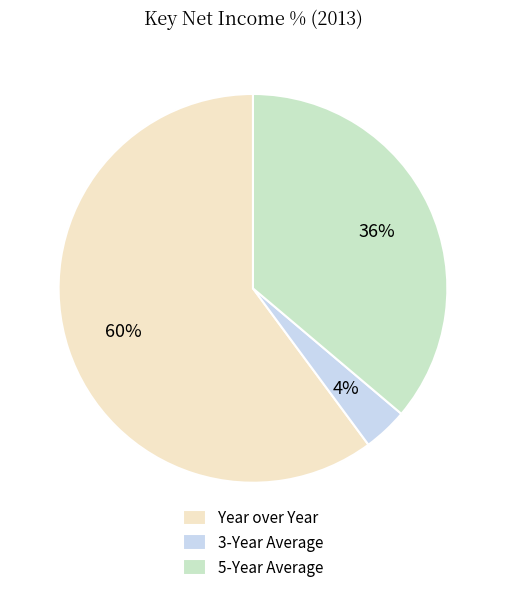

Is Year over Year the majority of the pie?

Yes